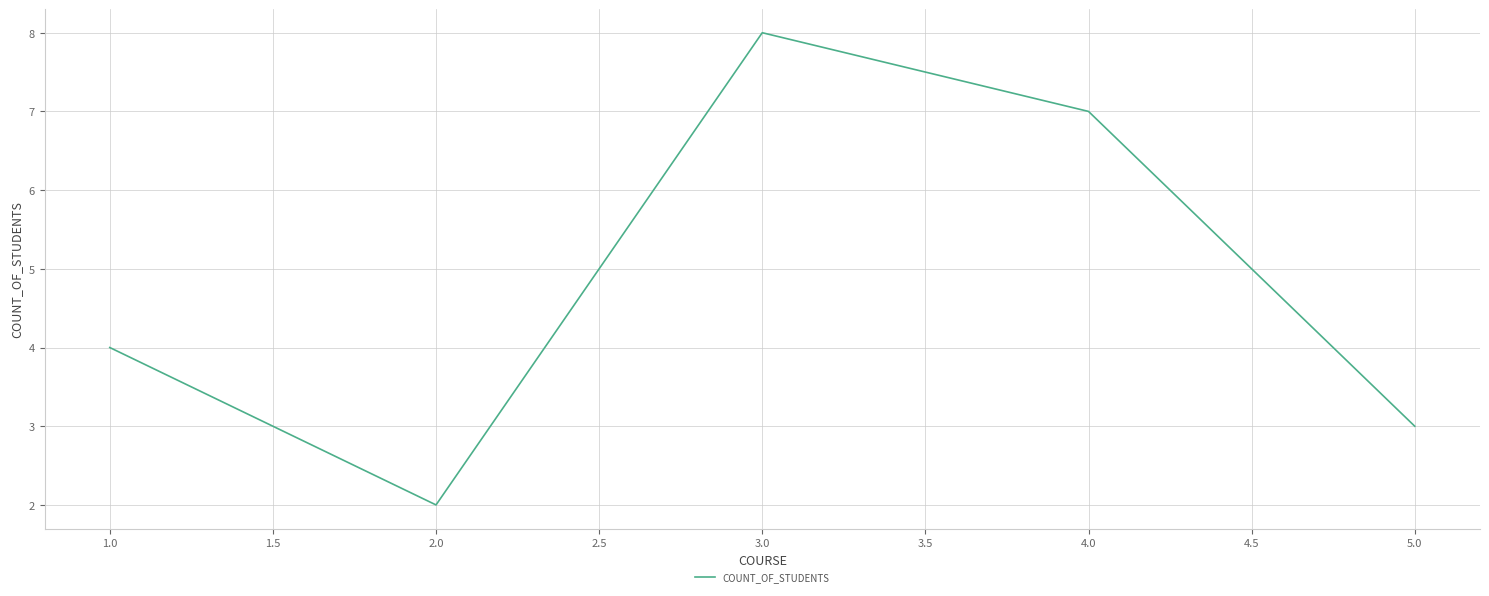

What position from the left is 5.0?

5